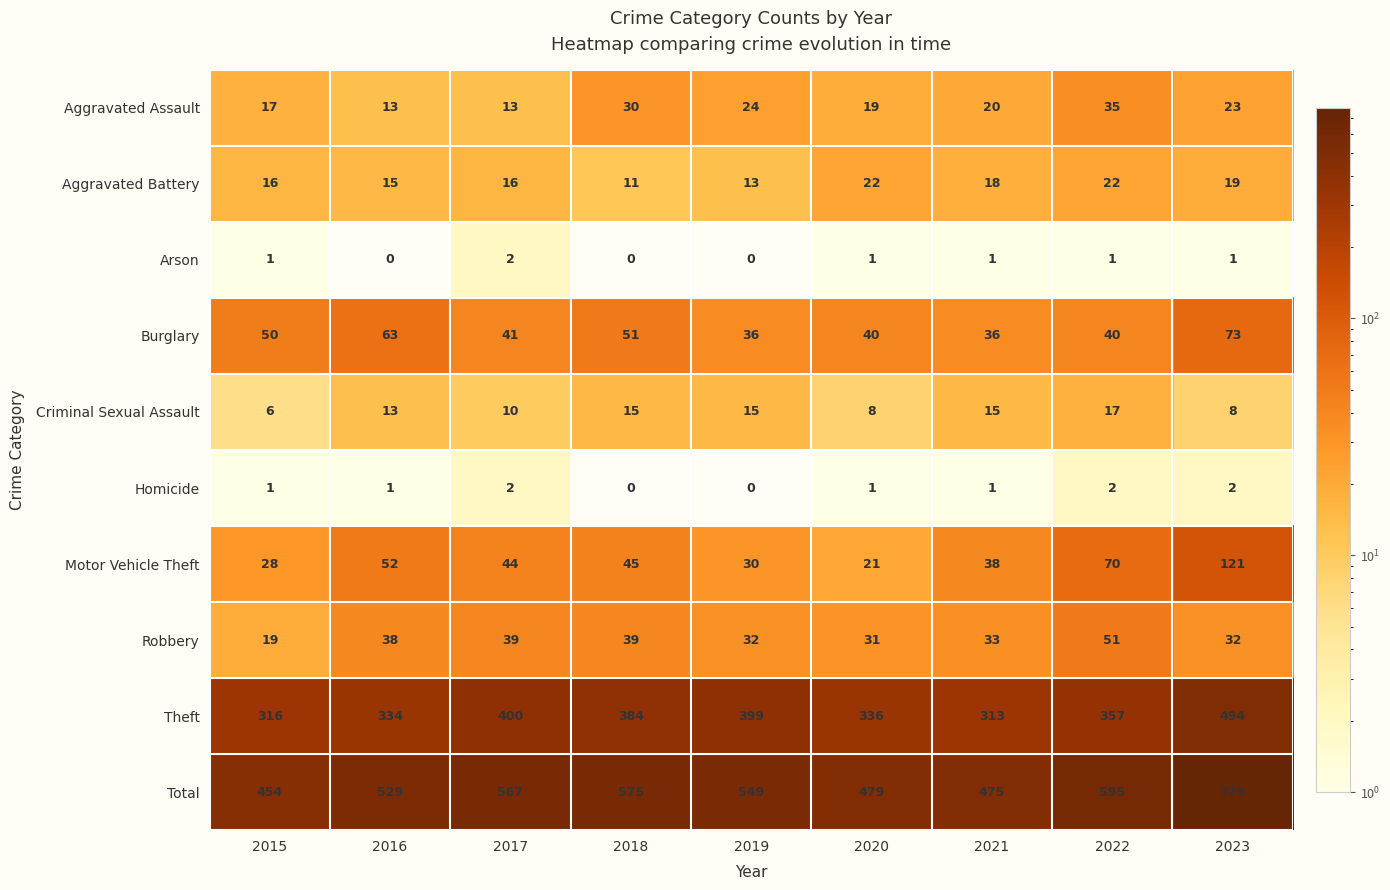

How many Criminal Sexual Assault values are between 8 and 15?

7